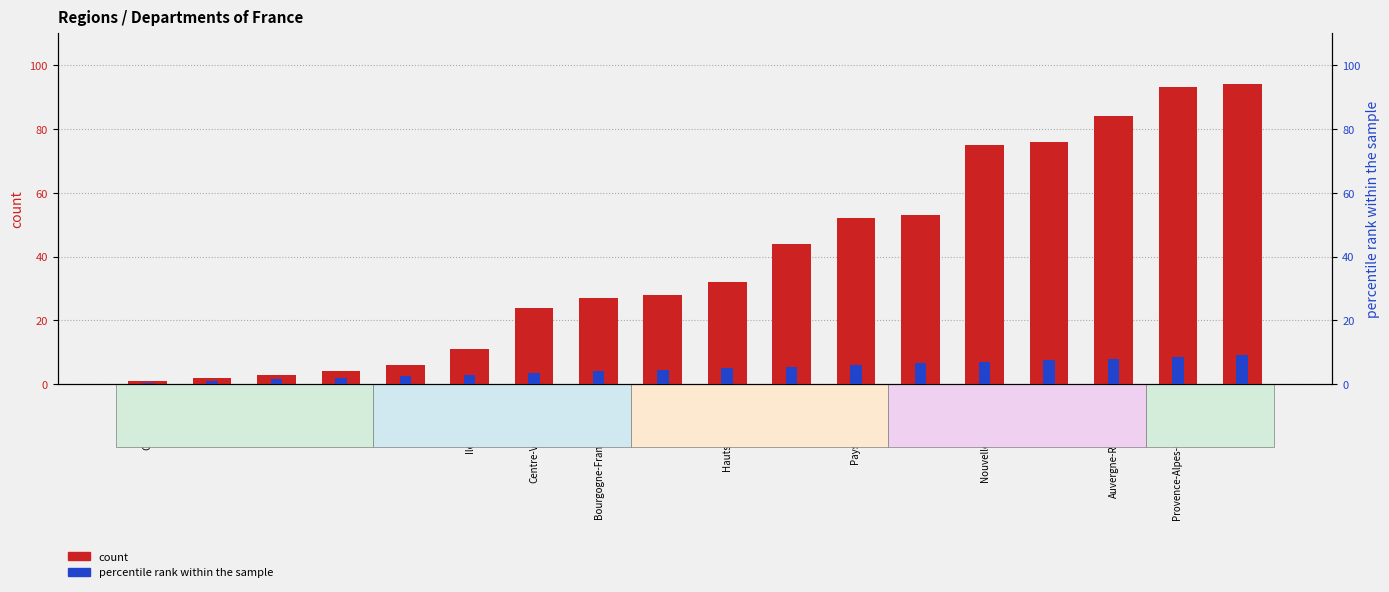

Reading left to right, what are all the values shown in this chart?

count: 1.0	2.0	3.0	4.0	6.0	11.0	24.0	27.0	28.0	32.0	44.0	52.0	53.0	75.0	76.0	84.0	93.0	94.0
percentile rank within the sample: 0.5	1.0	1.5	2.0	2.5	3.0	3.5	4.0	4.5	5.0	5.5	6.0	6.5	7.0	7.5	8.0	8.5	9.0